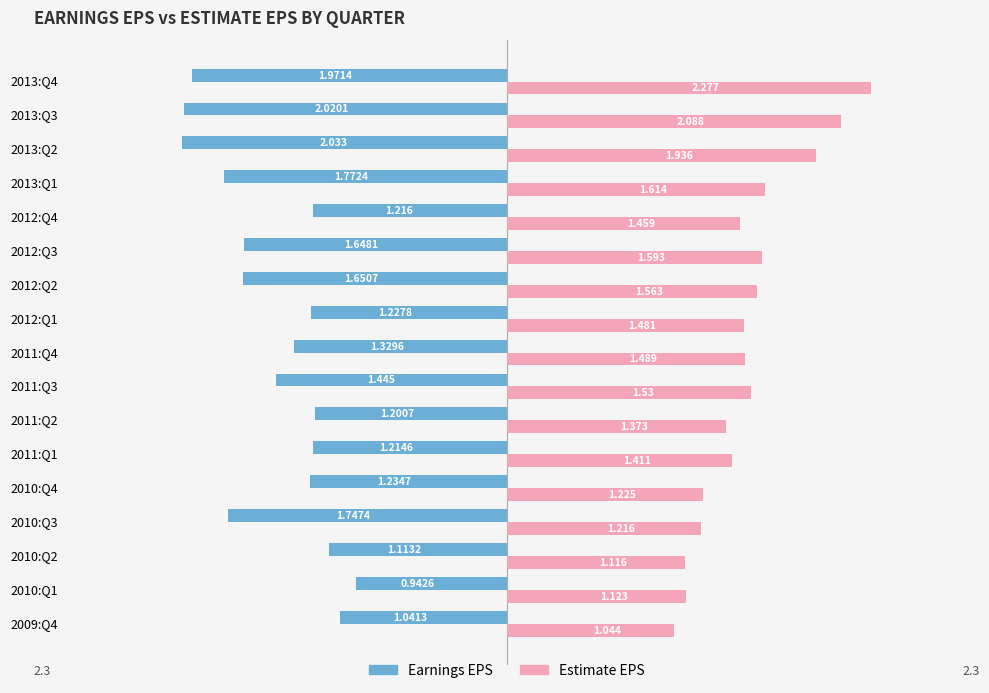

Which series has the largest range (max minus min)?

Estimate EPS